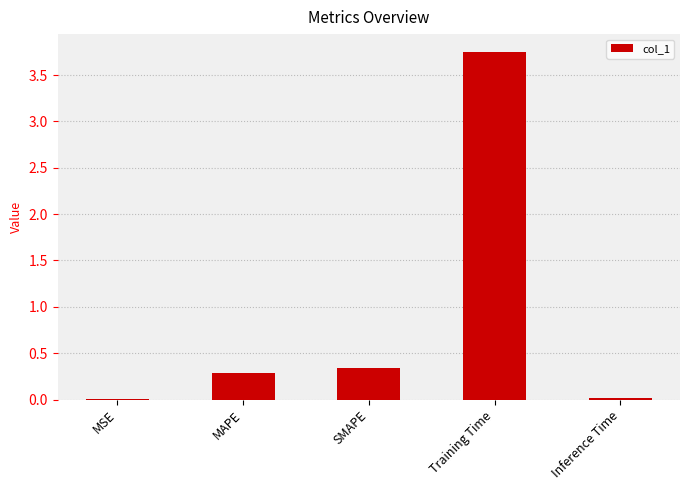

The chart shows a value of 0.1 at MAPE. True or false?

False